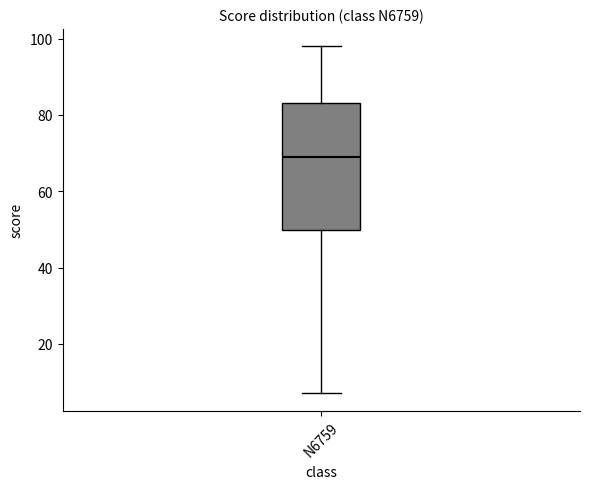

Read this box plot against the y-axis: the position of the median line, the range covered by the box, and the ends of both whiskers. The values are not printed on the chart, so give them approximately, as read against the axis.

median 70, box 50 to 84, whiskers 8 to 98